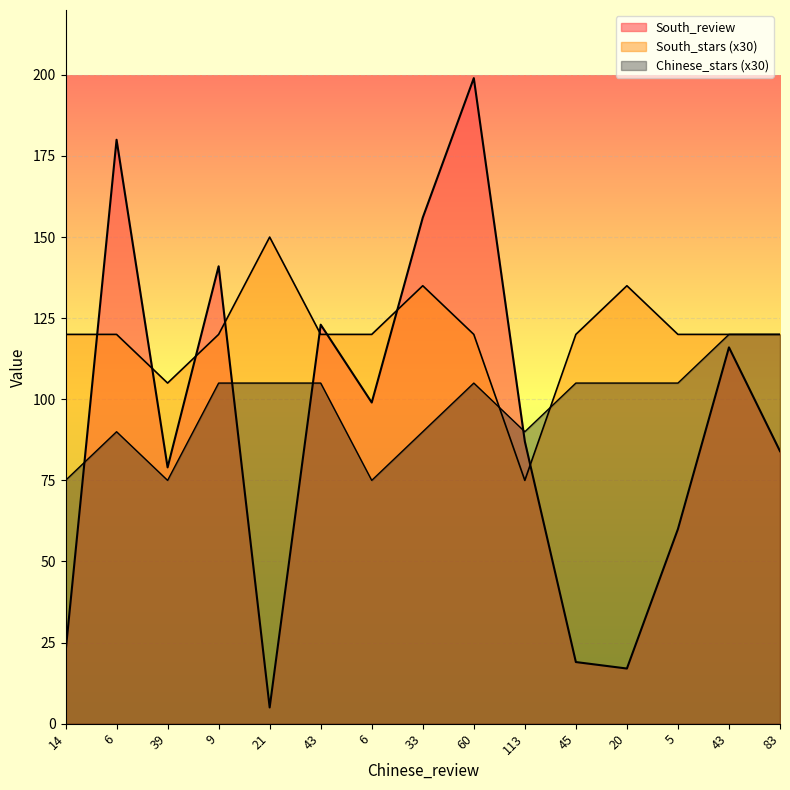

Reading left to right, transcribe all the data shown in this chart.

South_review: 22	180	79	141	5	123	99	156	199	87	19	17	60	116	84
South_stars: 120	120	105	120	150	120	120	135	120	75	120	135	120	120	120
Chinese_stars: 75	90	75	105	105	105	75	90	105	90	105	105	105	120	120